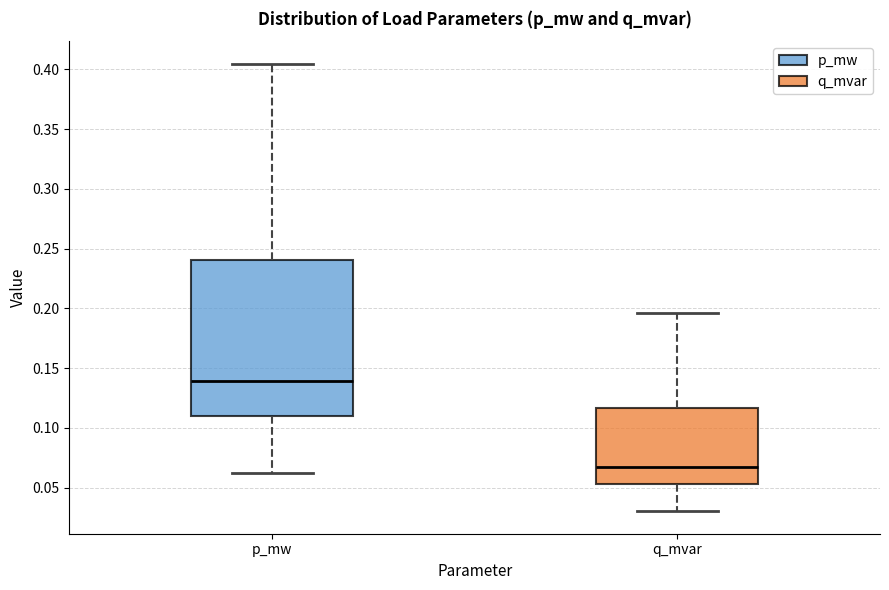

Which box is the tallest, from its lower edge to its upper edge?

p_mw